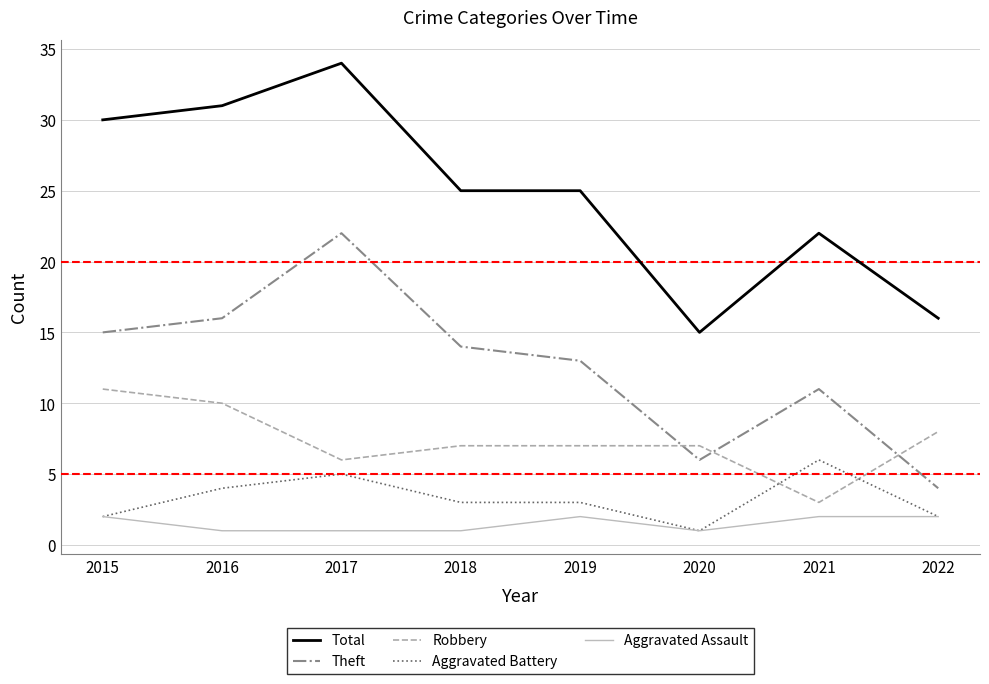

Reading left to right, what are all the values shown in this chart?

Total: 2015=30	2016=31	2017=34	2018=25	2019=25	2020=15	2021=22	2022=16
Theft: 2015=15	2016=16	2017=22	2018=14	2019=13	2020=6	2021=11	2022=4
Robbery: 2015=11	2016=10	2017=6	2018=7	2019=7	2020=7	2021=3	2022=8
Aggravated Battery: 2015=2	2016=4	2017=5	2018=3	2019=3	2020=1	2021=6	2022=2
Aggravated Assault: 2015=2	2016=1	2017=1	2018=1	2019=2	2020=1	2021=2	2022=2